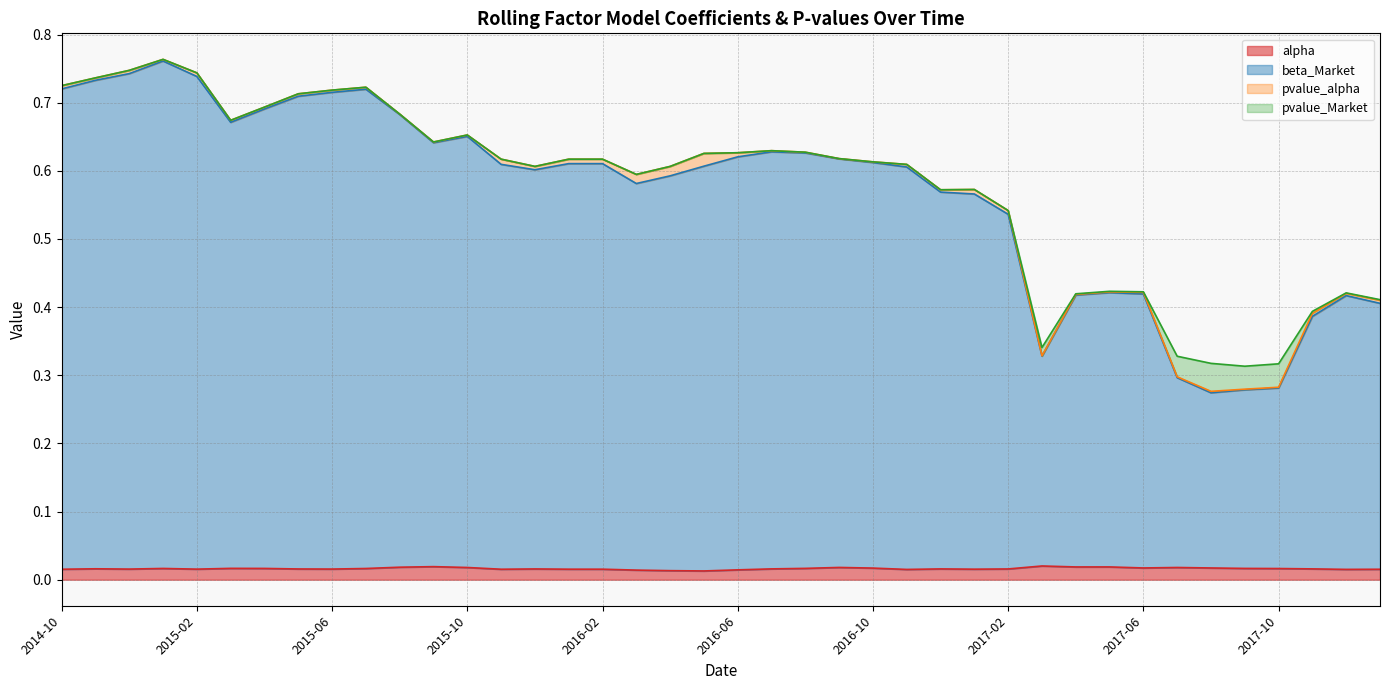

At which label does alpha reach its minimum?

2016-05